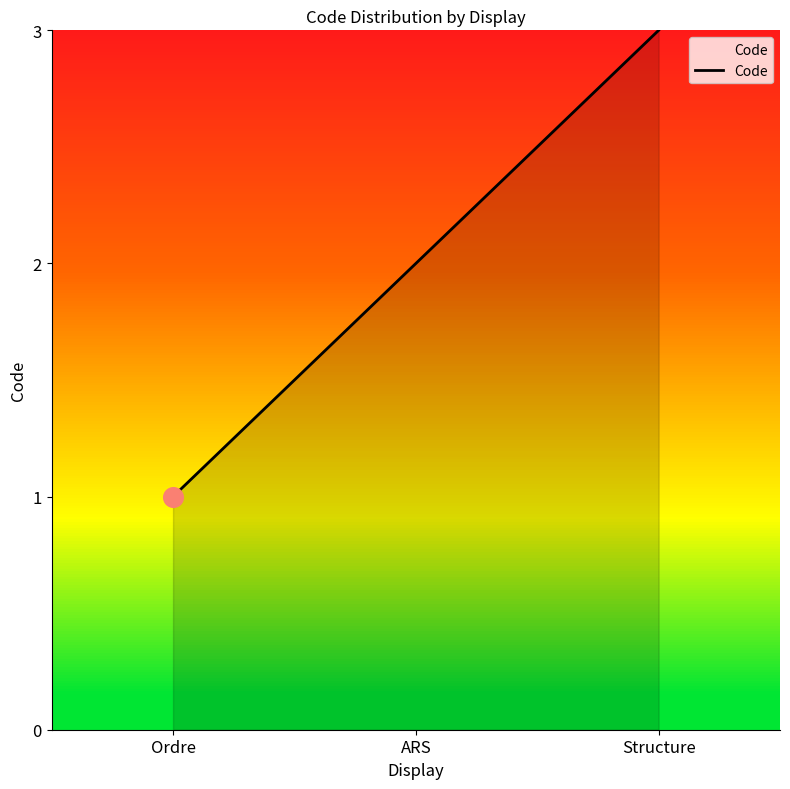

Which has a higher value, ARS or Ordre?

ARS